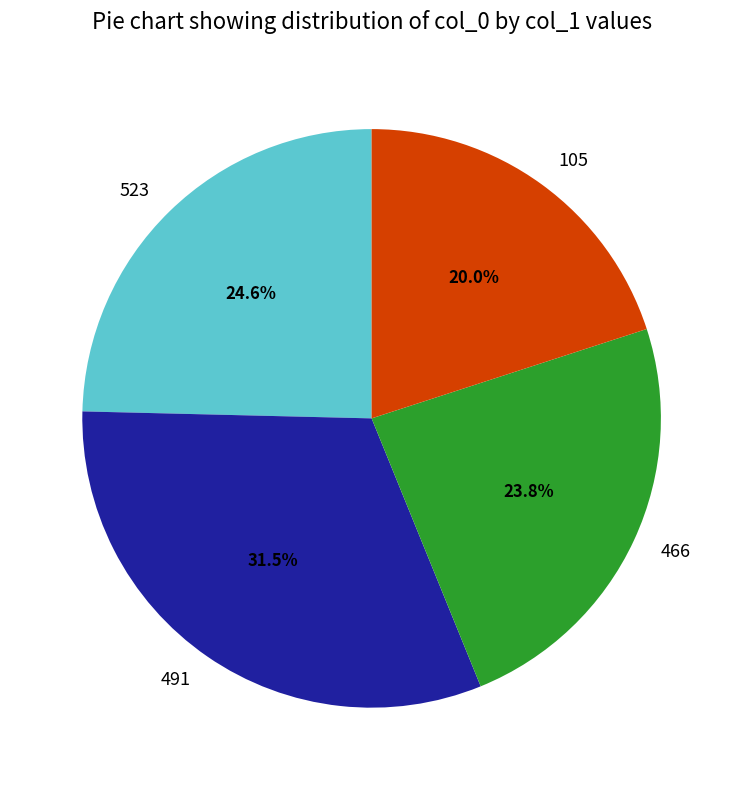

Is it true that 466 is 11% of the pie?

False